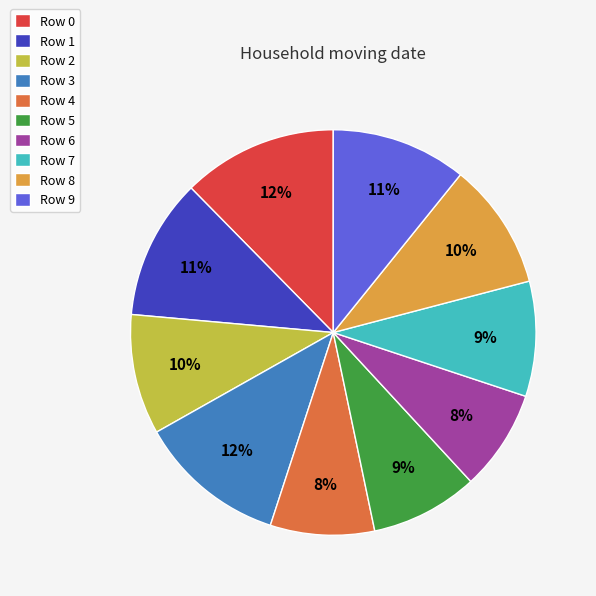

Is it true that Row 3 is 12% of the pie?

True